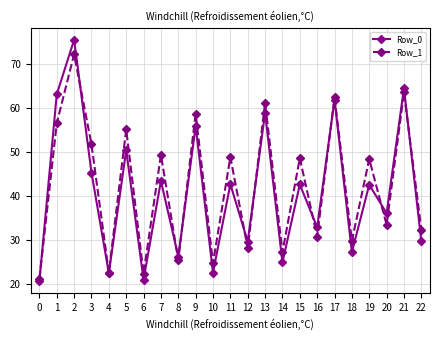

True or false: Row_1 and Row_0 cross at least once.

True